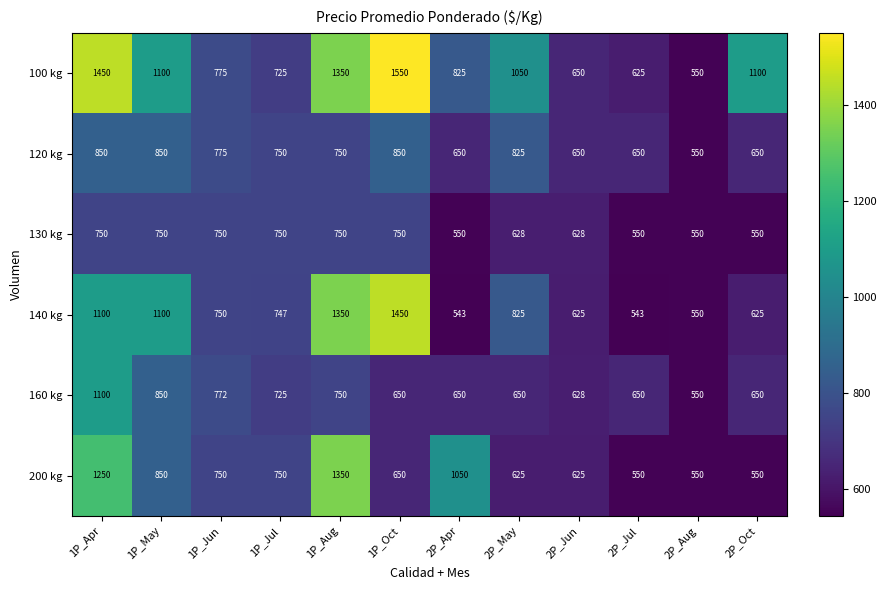

What is the average value of the 160 kg series?

719